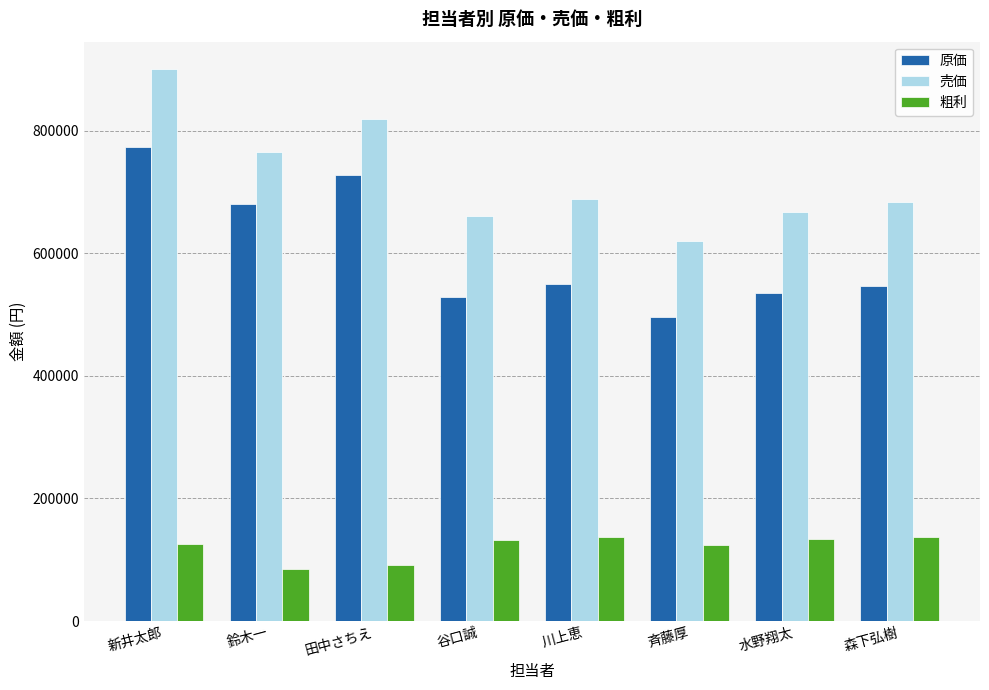

At which category is the sum across all series the highest?

新井太郎